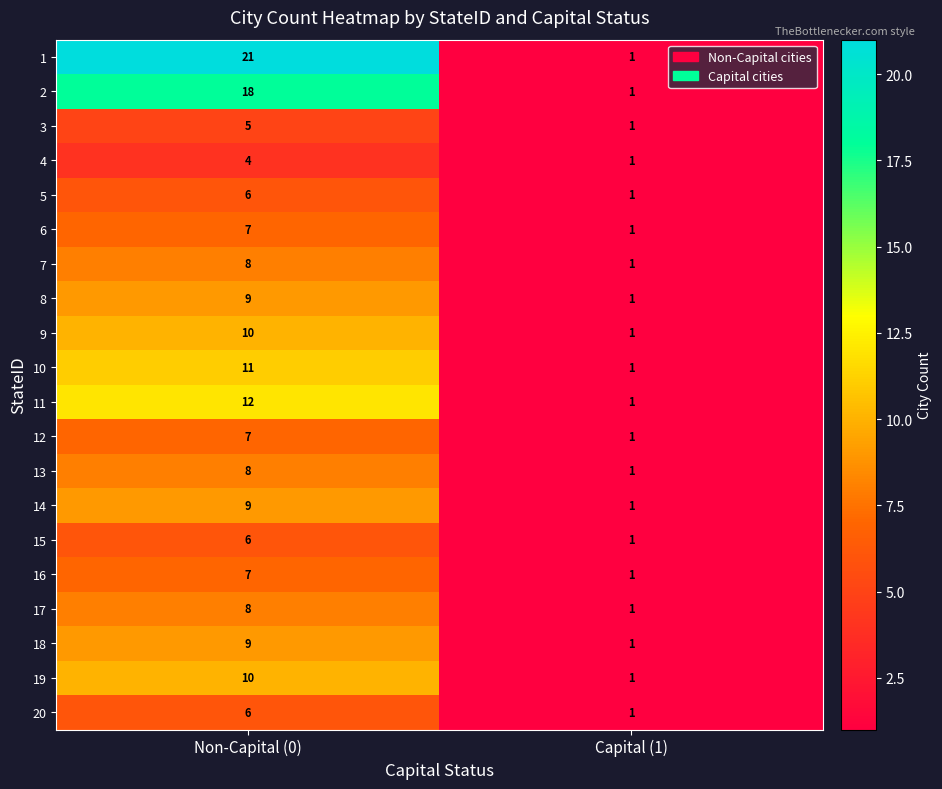

What is the sum of all 17 values?

9